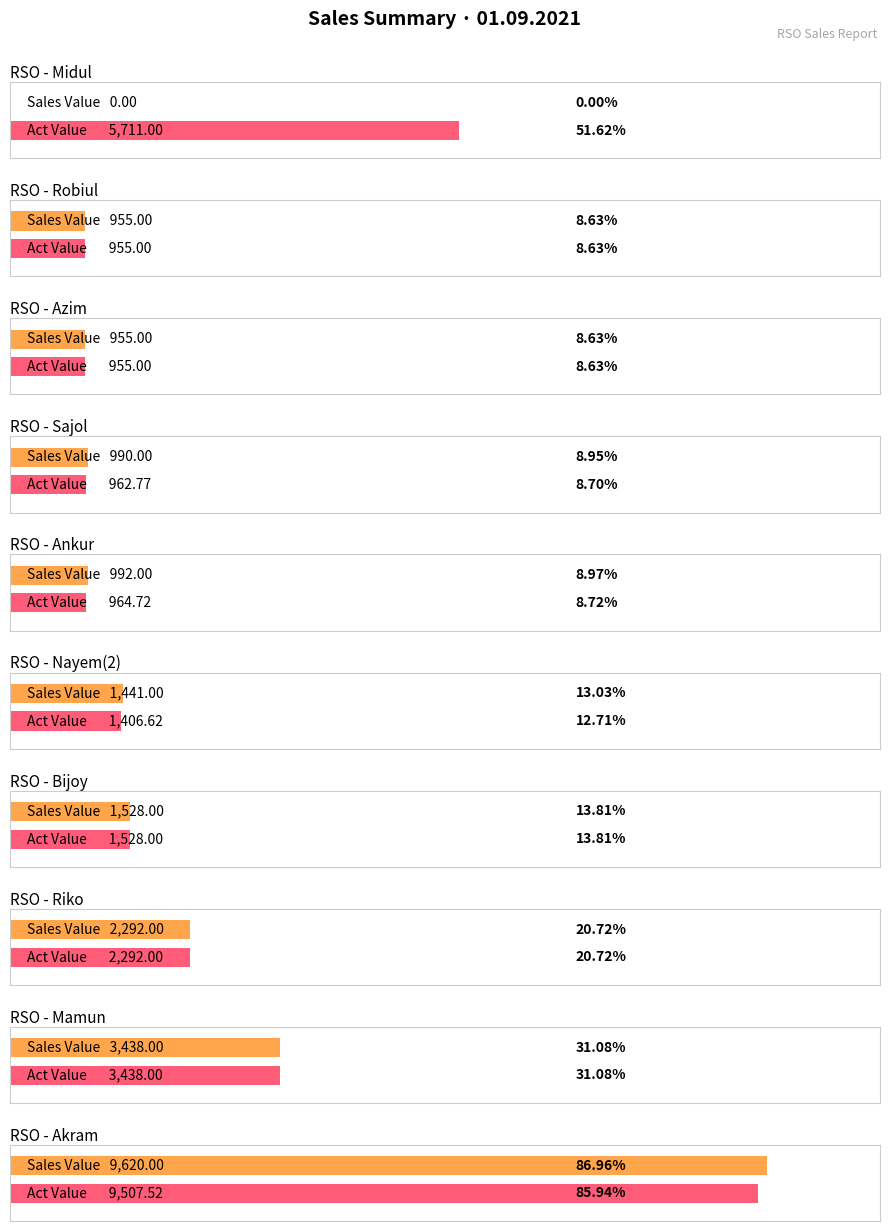

What is the greatest value displayed?

9620.0